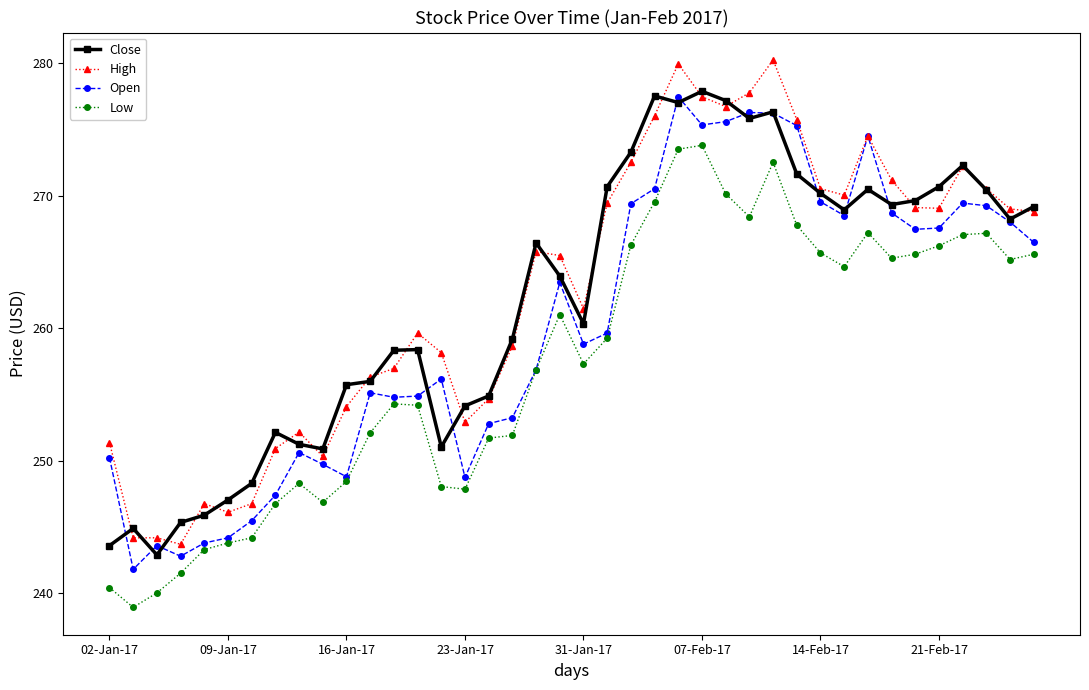

What is the minimum value shown in the chart?

238.9